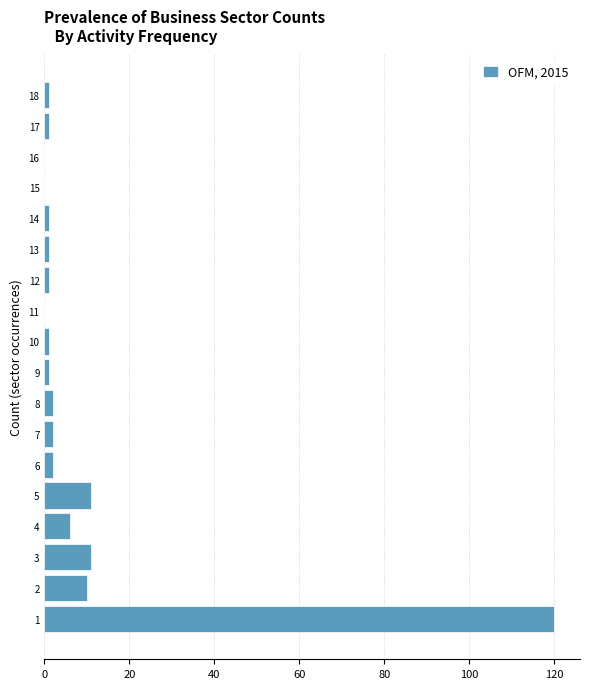

Reading bottom to top, extract all data points from this chart.

1=120	2=10	3=11	4=6	5=11	6=2	7=2	8=2	9=1	10=1	11=0	12=1	13=1	14=1	15=0	16=0	17=1	18=1